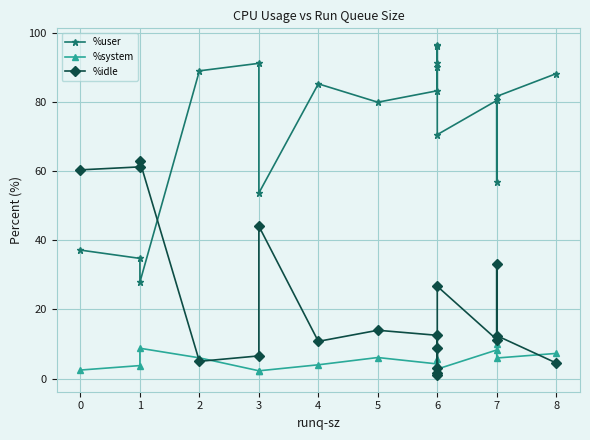

True or false: %system has a value of 4.7 at 6.

False